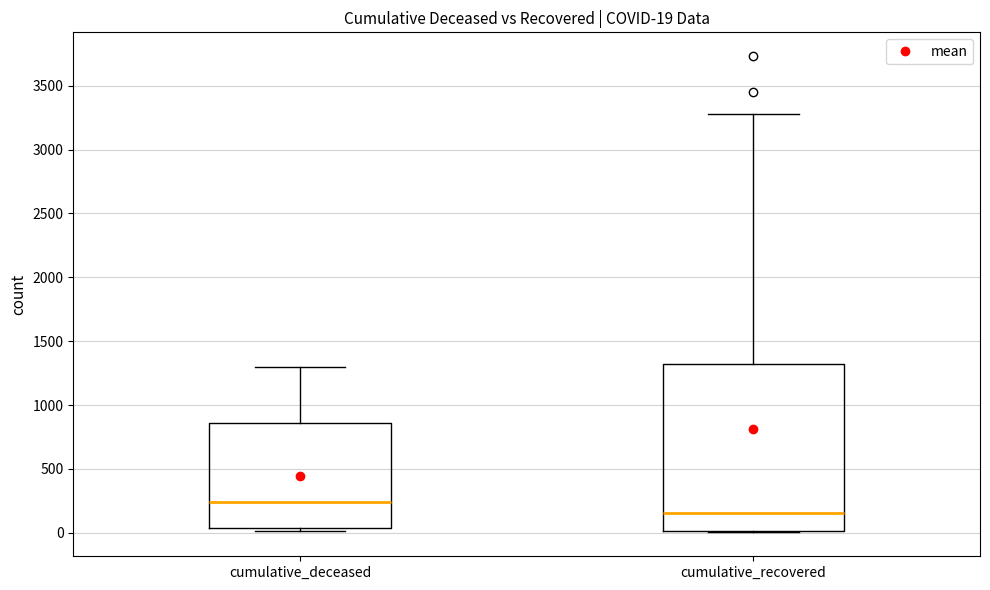

Which box is the tallest, from its lower edge to its upper edge?

cumulative_recovered